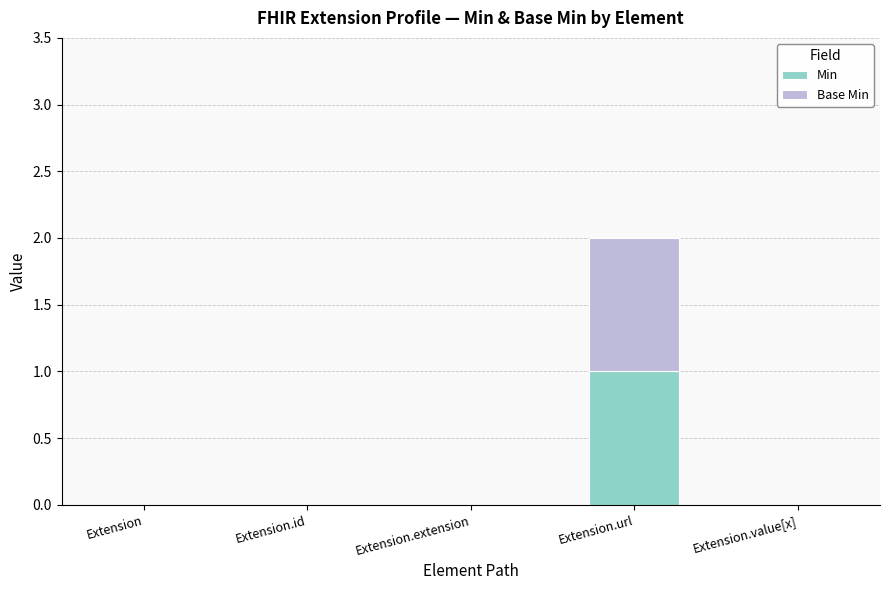

The Min series shows -1 at Extension.id. True or false?

False